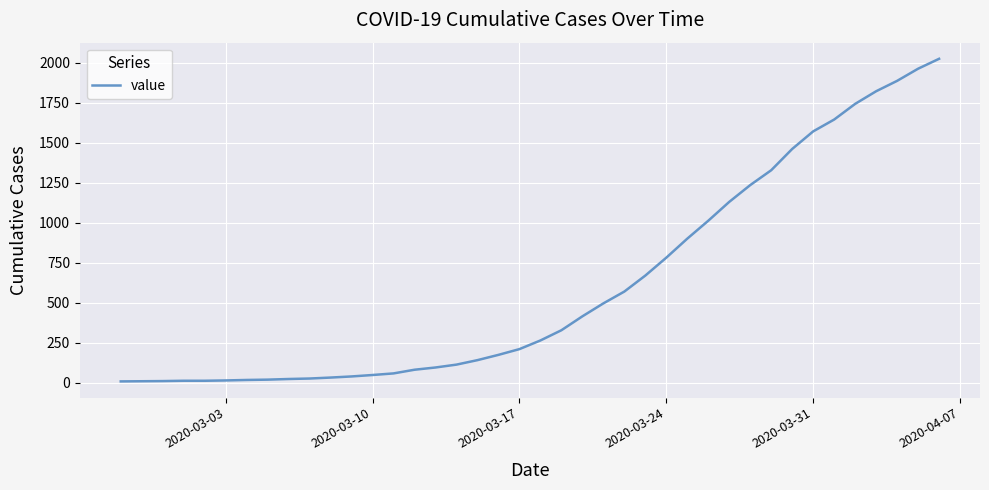

What is the difference between the maximum and minimum values?

2018